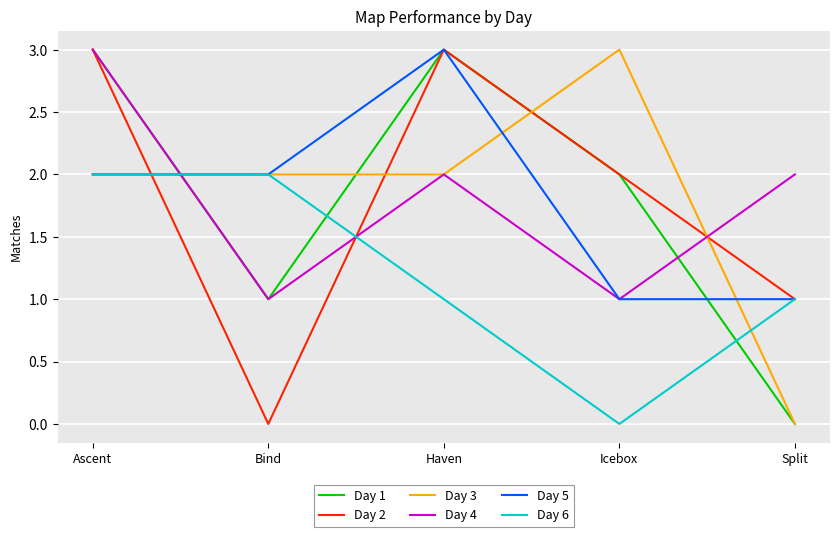

How many lines are shown in the chart?

6